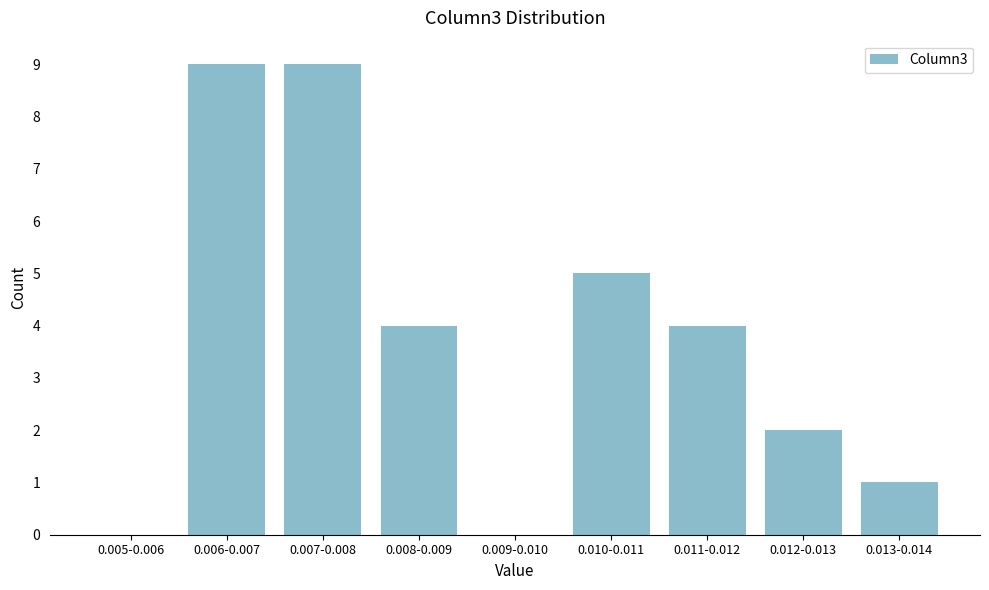

Reading right to left, list all the values displayed in this chart.

0.013-0.014=1	0.012-0.013=2	0.011-0.012=4	0.010-0.011=5	0.009-0.010=0	0.008-0.009=4	0.007-0.008=9	0.006-0.007=9	0.005-0.006=0